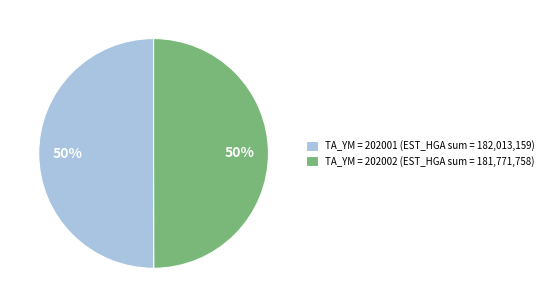

Count the number of slices in the pie.

2